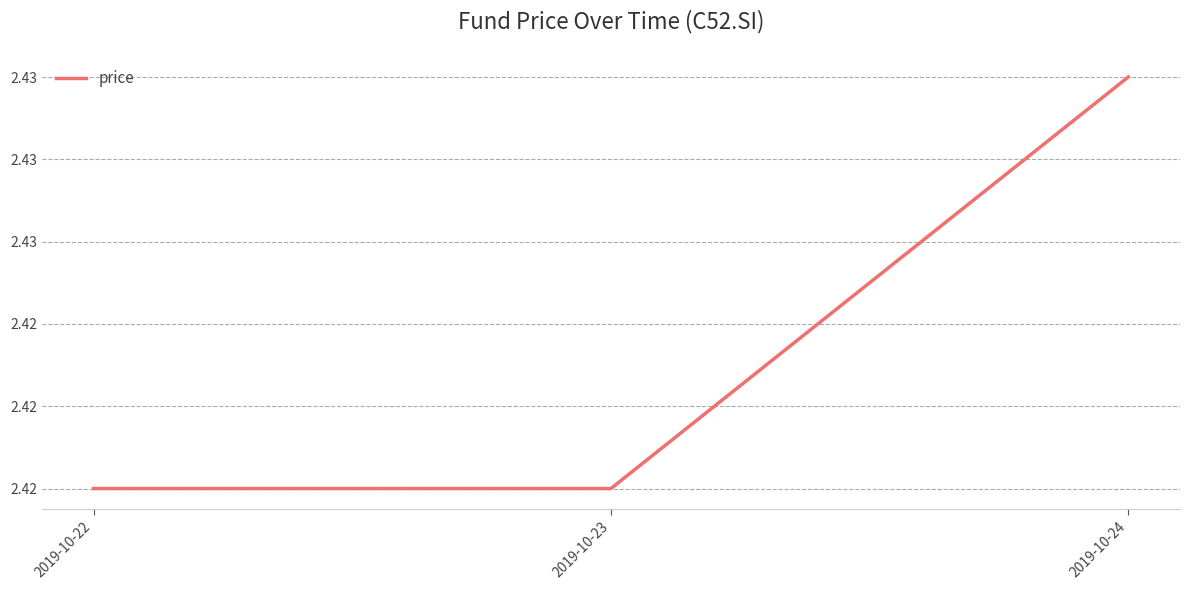

What value does the data have at 2019-10-23?

2.4